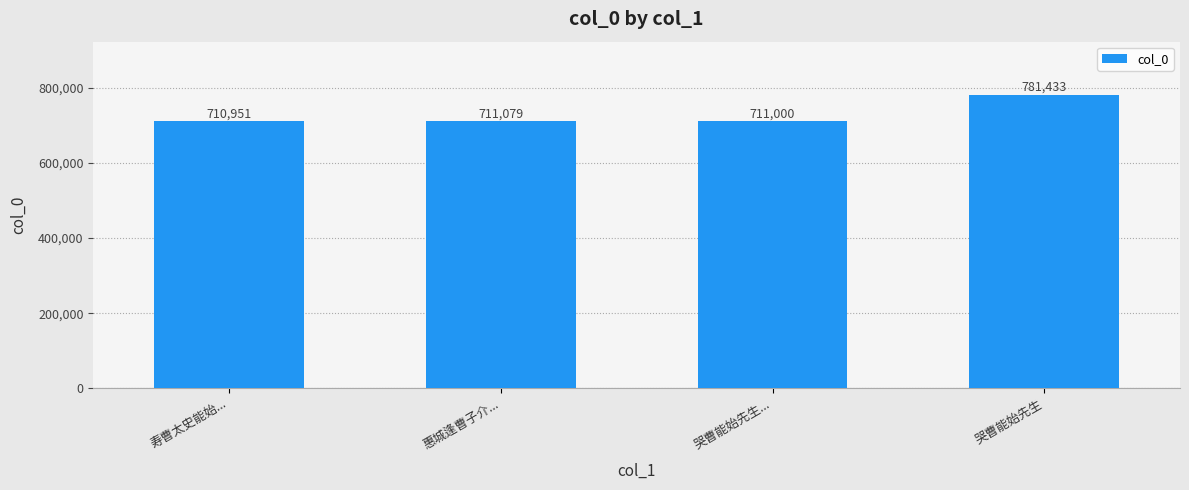

What is the change in value from 寿曹太史能始... to 哭曹能始先生...?

+49